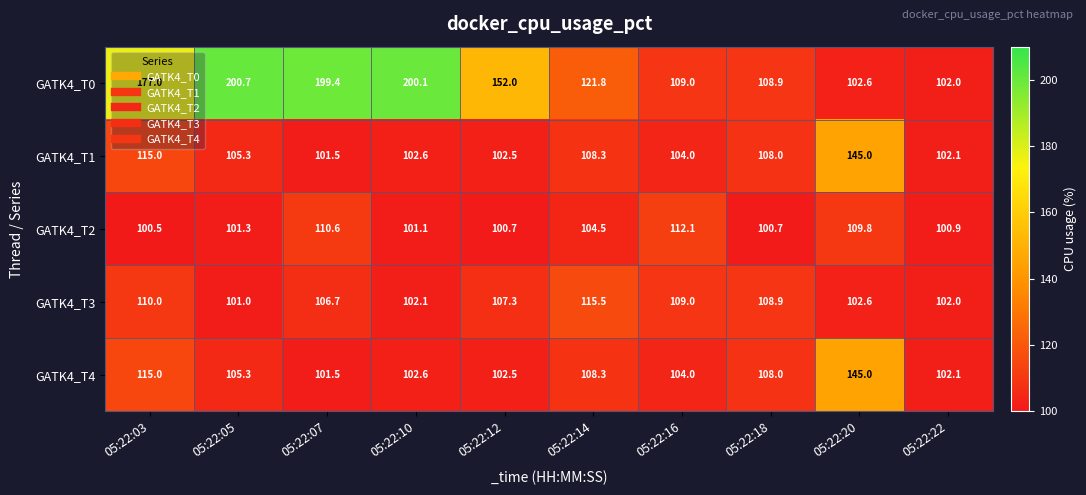

At which category is the sum across all series the highest?

05:22:07